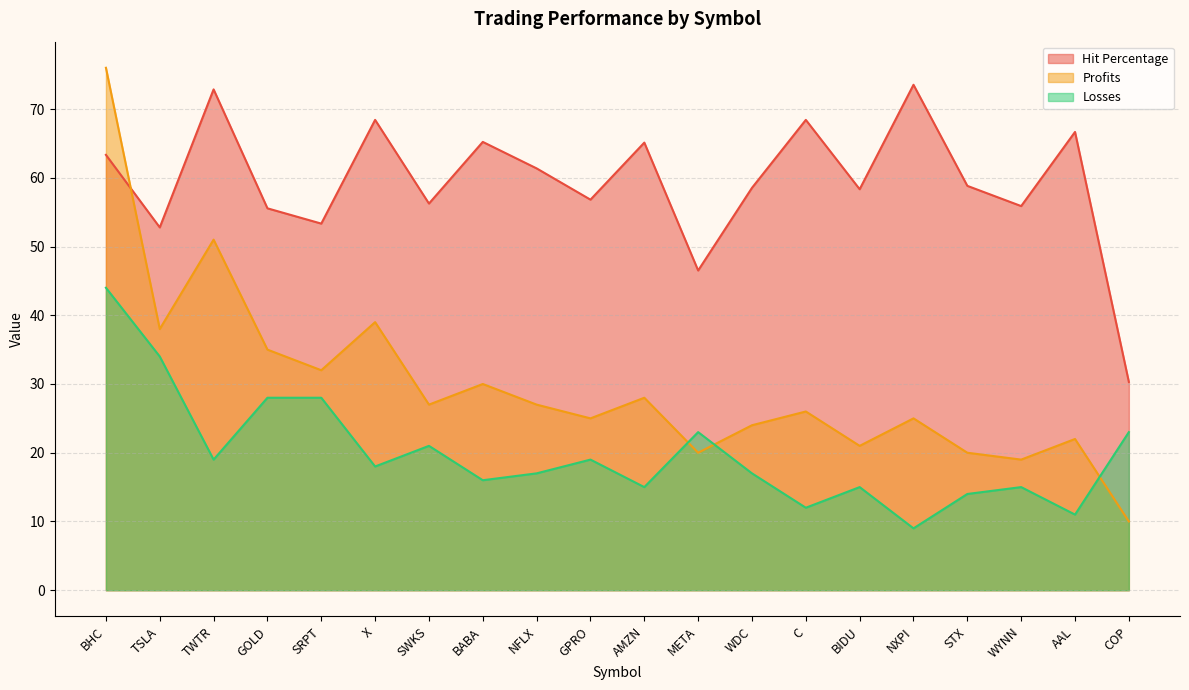

The value of Losses at AAL is 11.0. True or false?

True